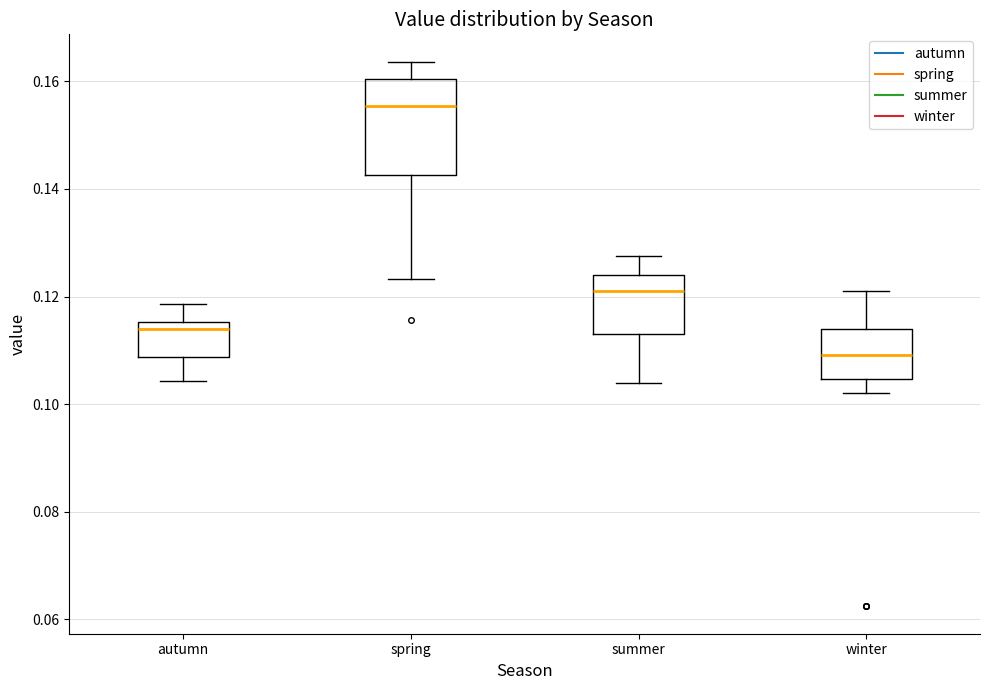

Where does the upper whisker of the box for spring end on the y-axis? The values are not printed on the chart, so give them approximately, as read against the axis.

0.164